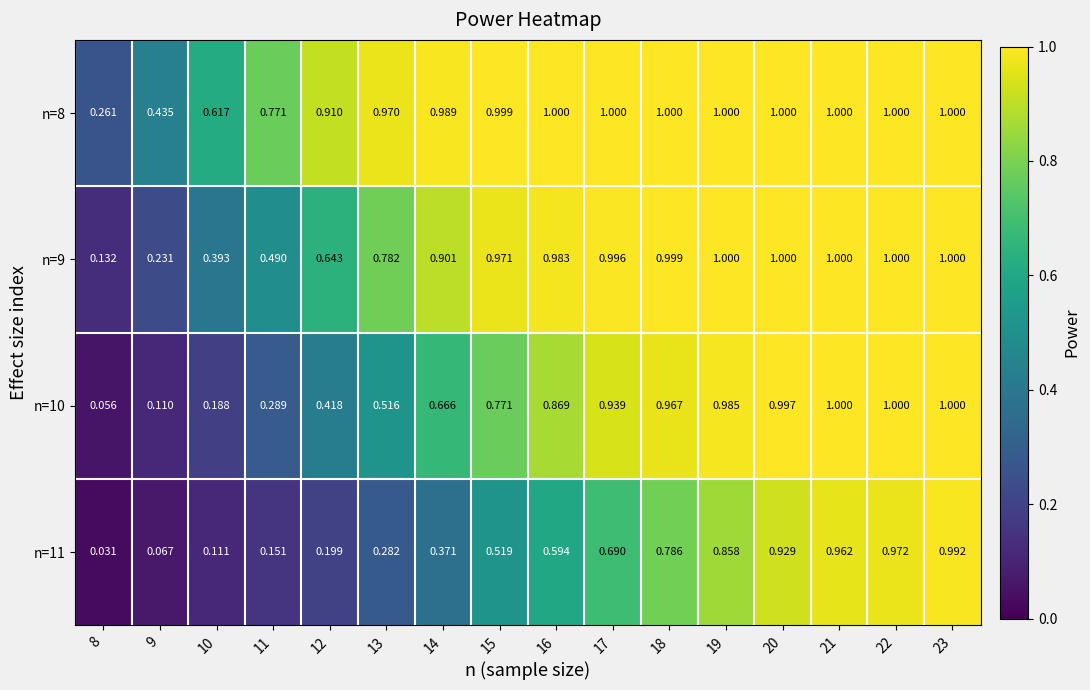

List the series in order of their peak value, highest first.

n=8, n=9, n=10, n=11